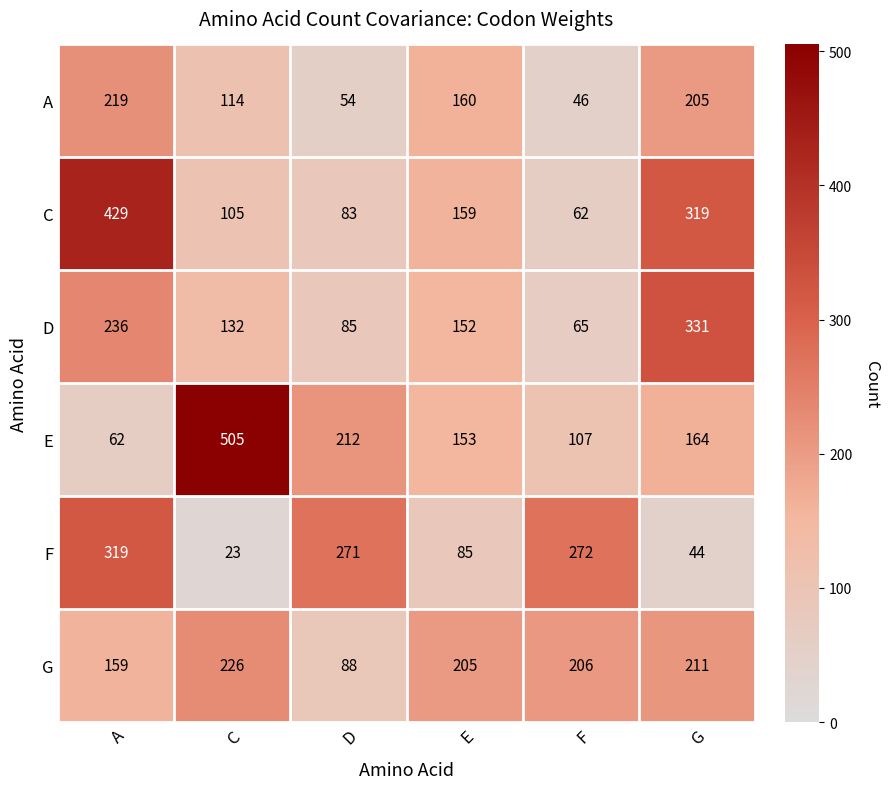

How many data points in C are less than 159?

3